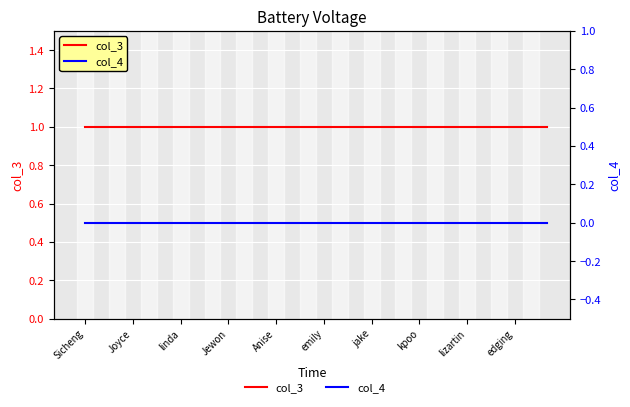

True or false: col_4 has more than 2 interior local peaks.

False